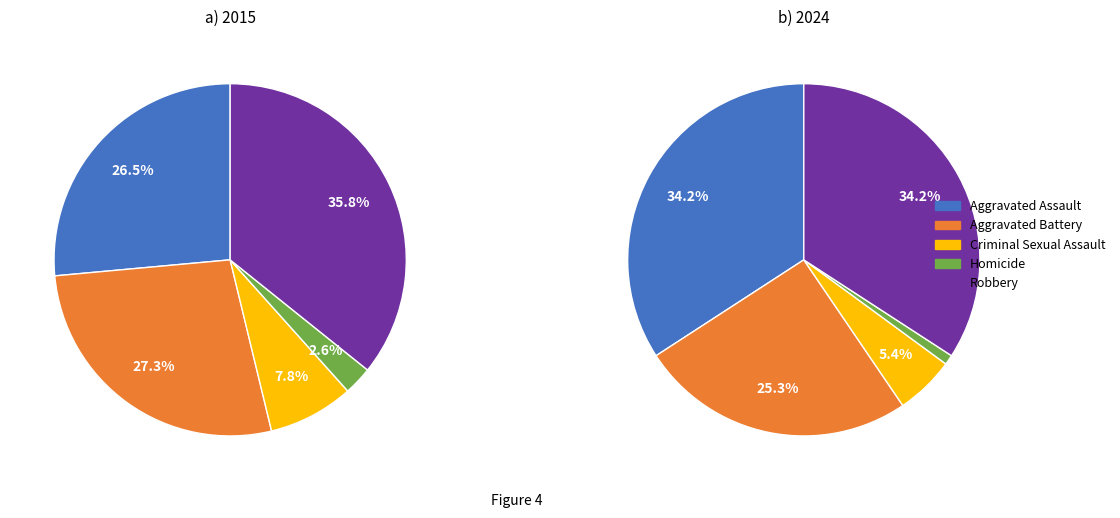

Is there any slice that represents more than half of the pie?

No